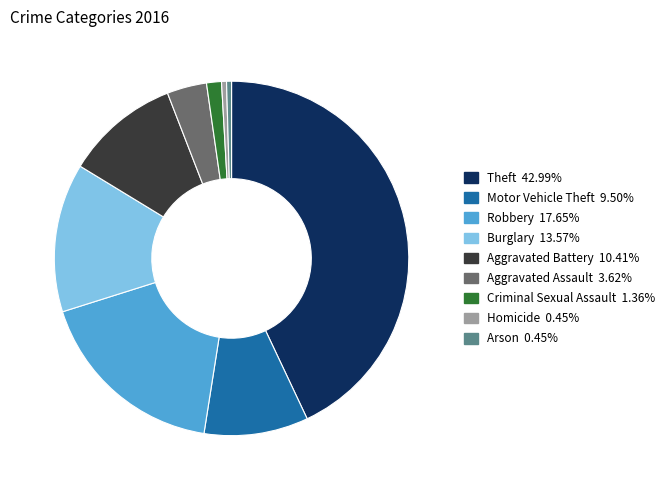

Which category has the biggest portion of the pie?

Theft